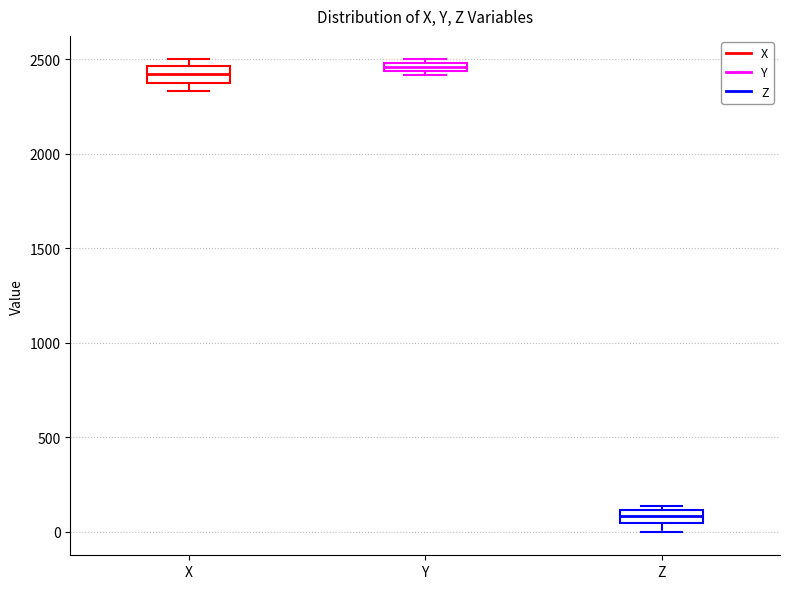

Where is the lower edge of the box for X on the y-axis? The values are not printed on the chart, so give them approximately, as read against the axis.

2400